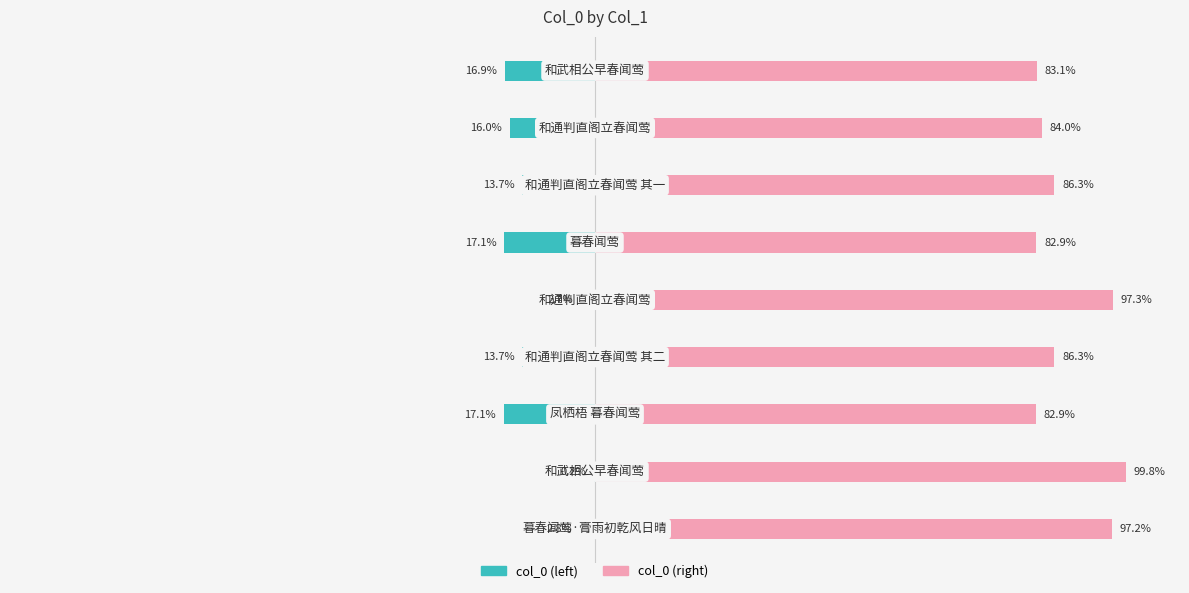

What is the difference between the second highest and minimum values in the col_0 (right) series?

14.4